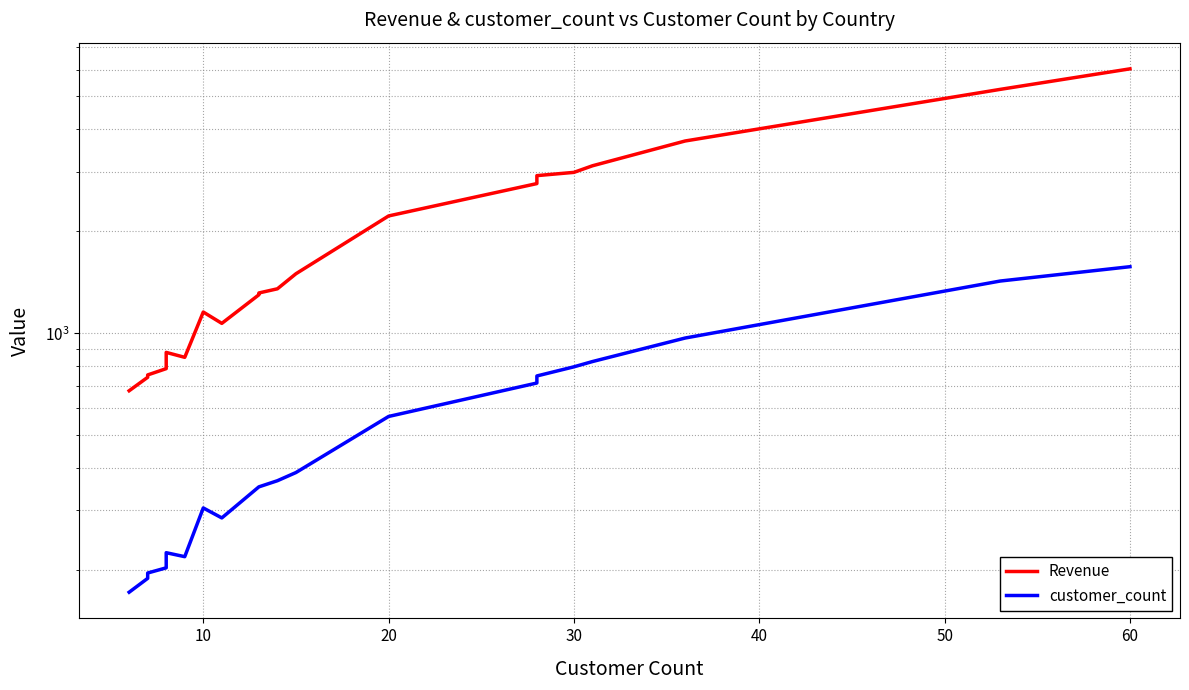

What are all the series names shown in the legend?

Revenue, customer_count